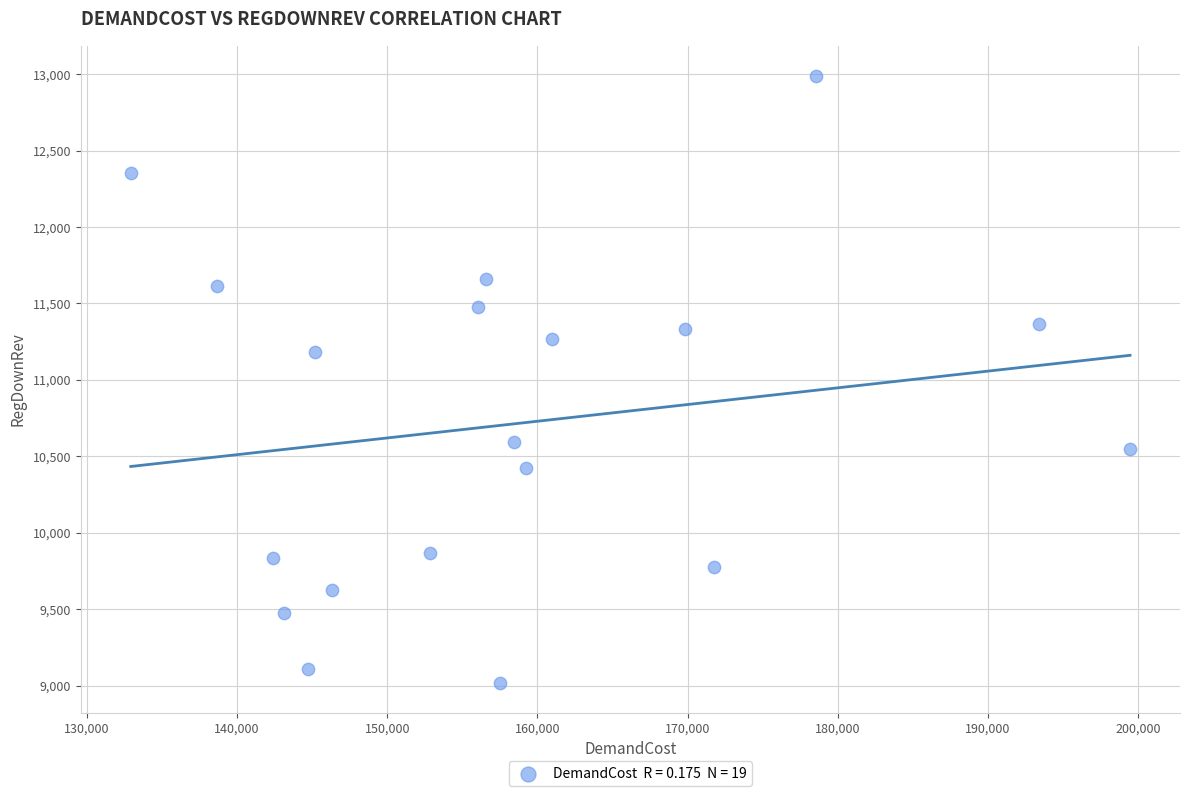

What is the range of X values (max minus min)?

66543.7